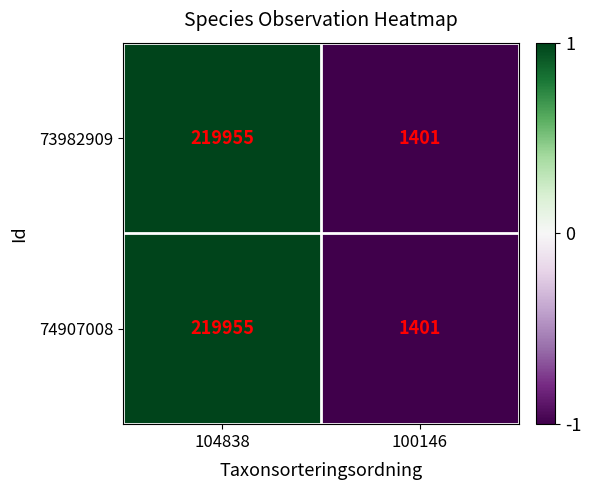

What is the difference between the 74907008 values at 104838 and 100146?

218554